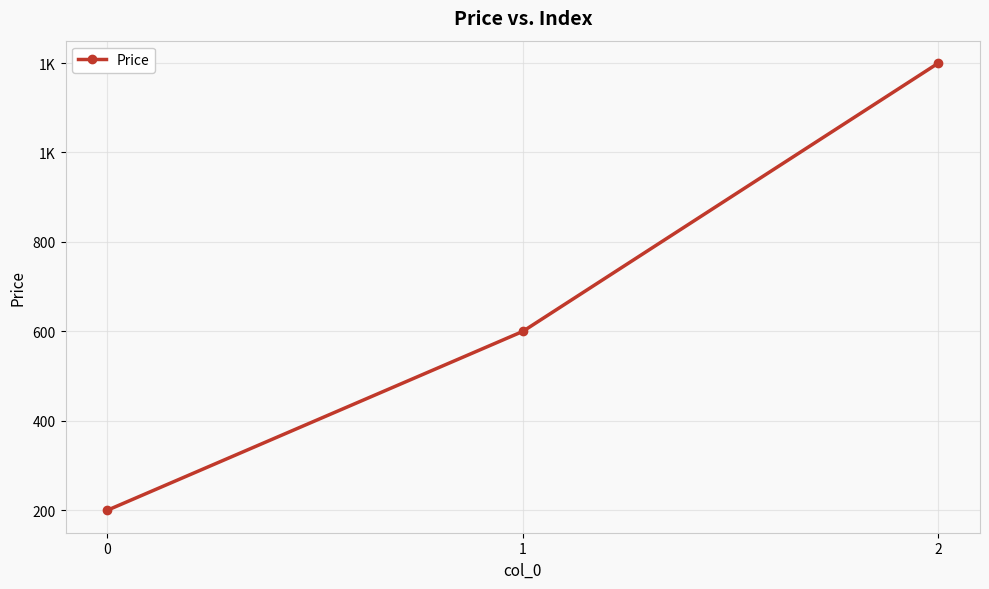

Is this an area chart (filled region under the line)?

No